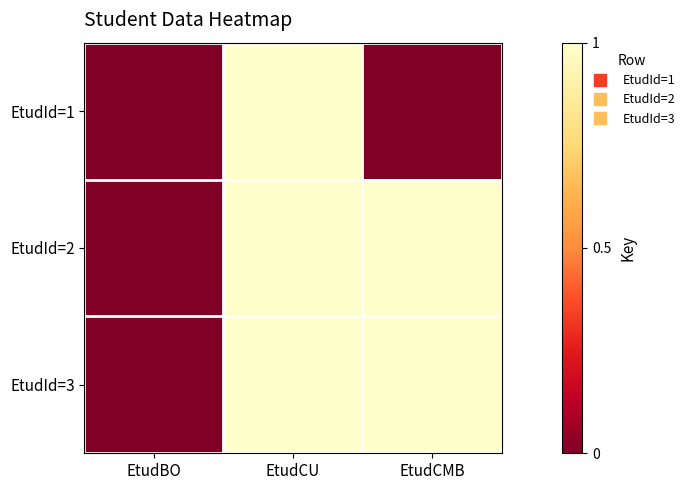

Reading left to right, what are all the values shown in this chart?

EtudId=1: EtudBO=0	EtudCU=1	EtudCMB=0
EtudId=2: EtudBO=0	EtudCU=1	EtudCMB=1
EtudId=3: EtudBO=0	EtudCU=1	EtudCMB=1